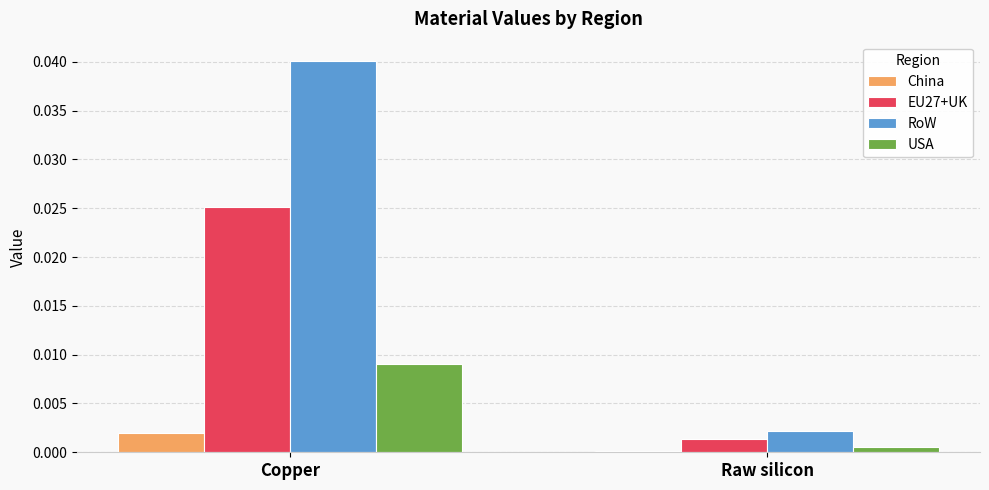

How many categories are shown in the chart?

2